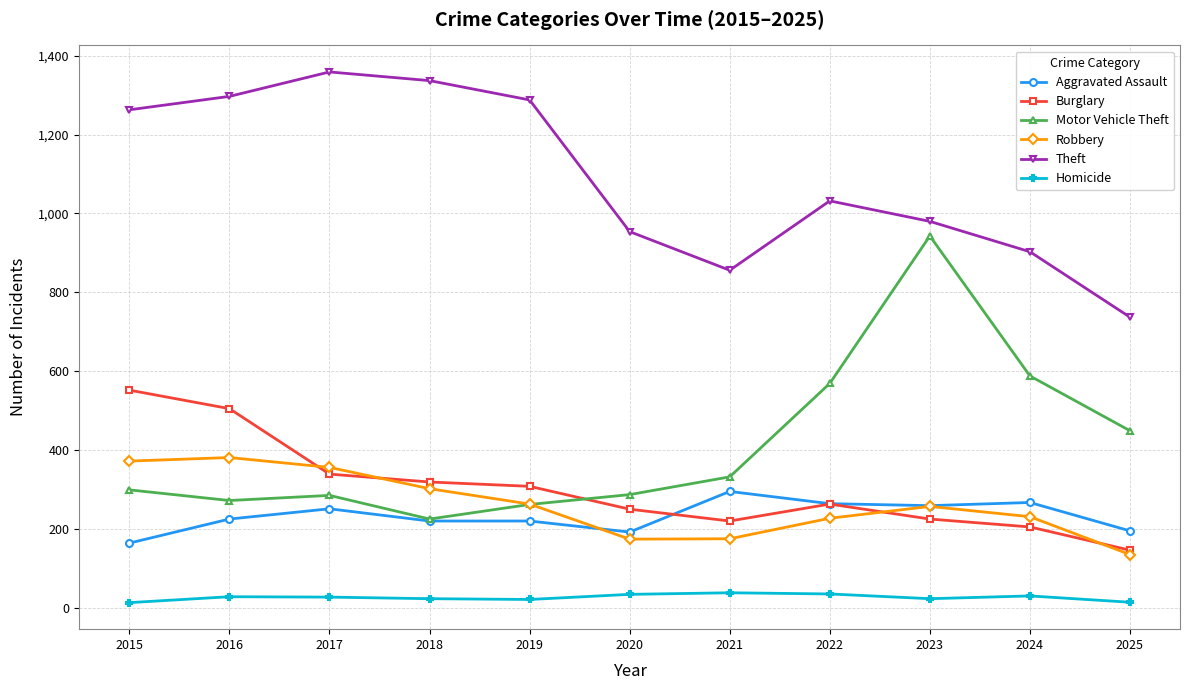

What is the difference between the maximum and minimum values in the Homicide series?

25